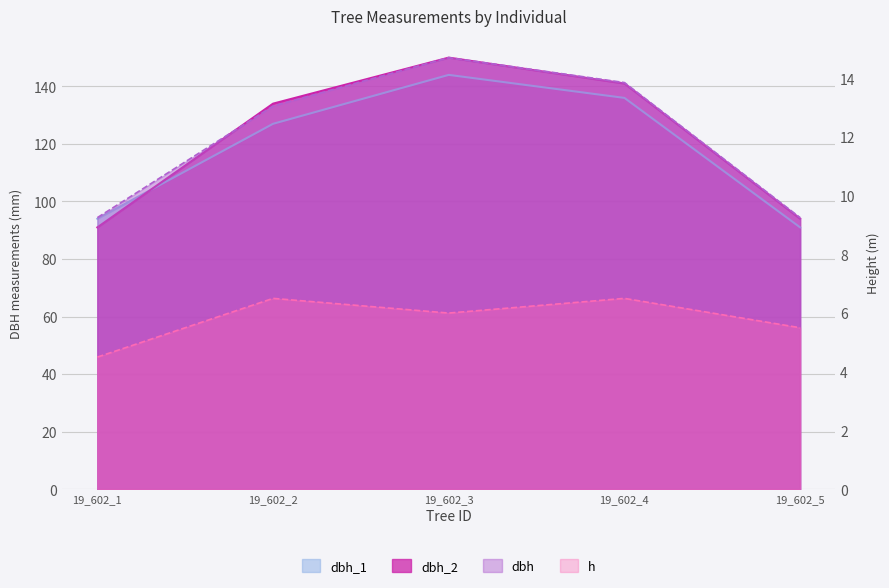

Which series has the widest spread of values?

dbh_2